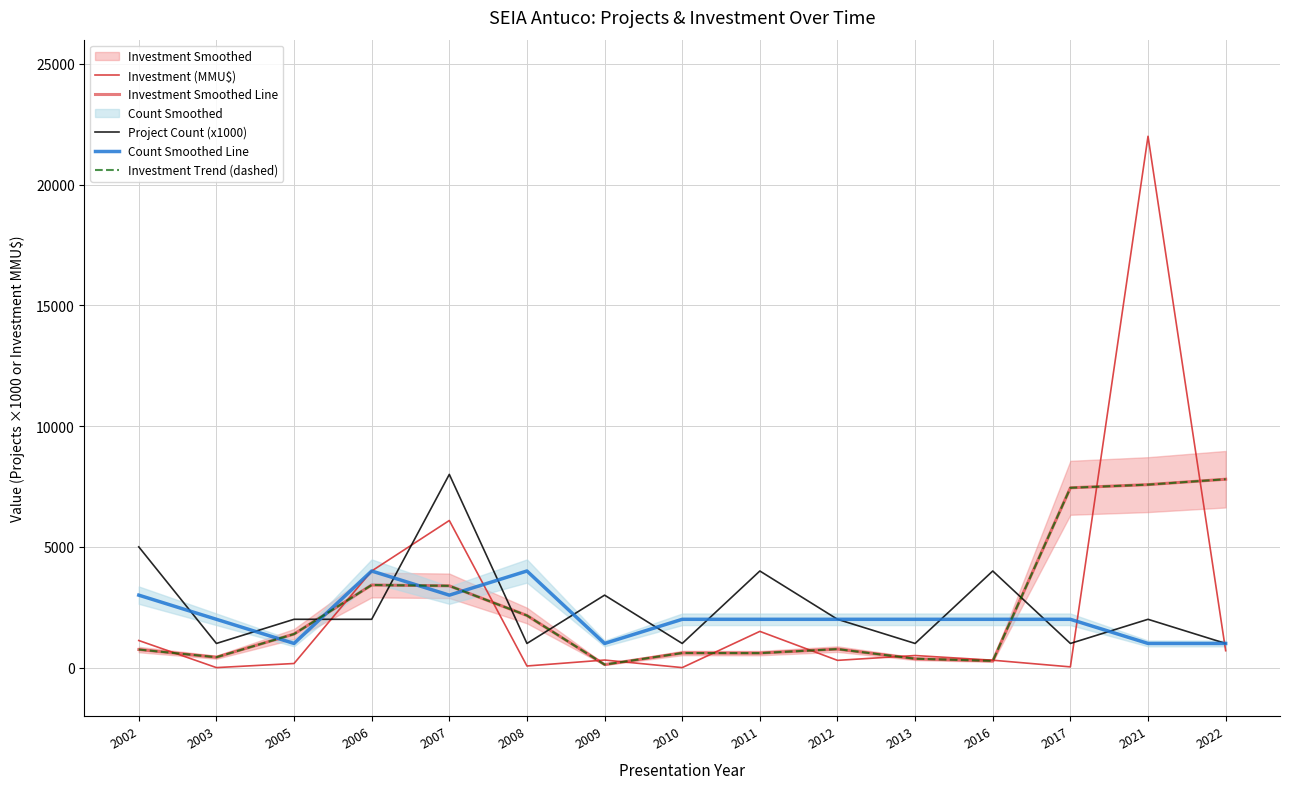

How many interior local peaks does the Count Smoothed Line series have?

2